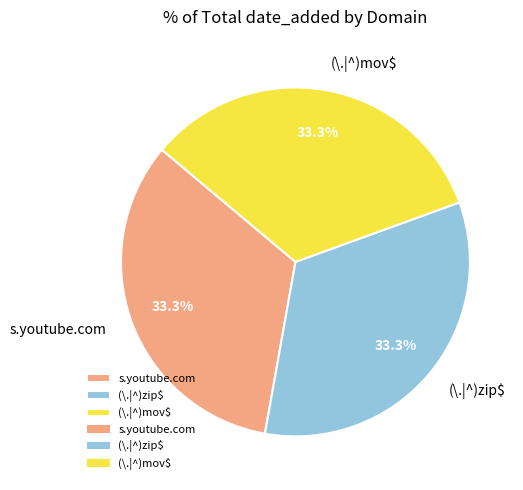

Is it true that (\.|^)zip$ is 25% of the pie?

False